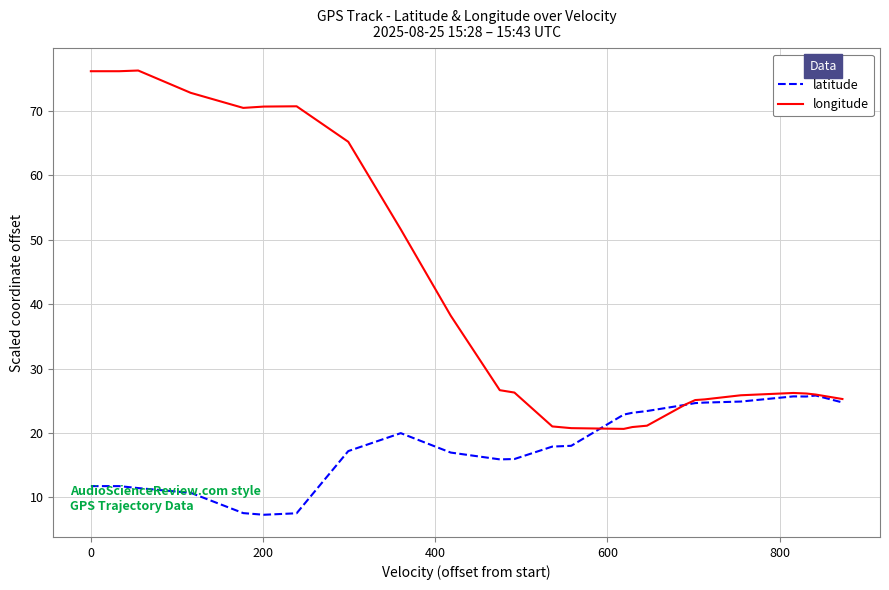

Which series has the largest range (max minus min)?

longitude